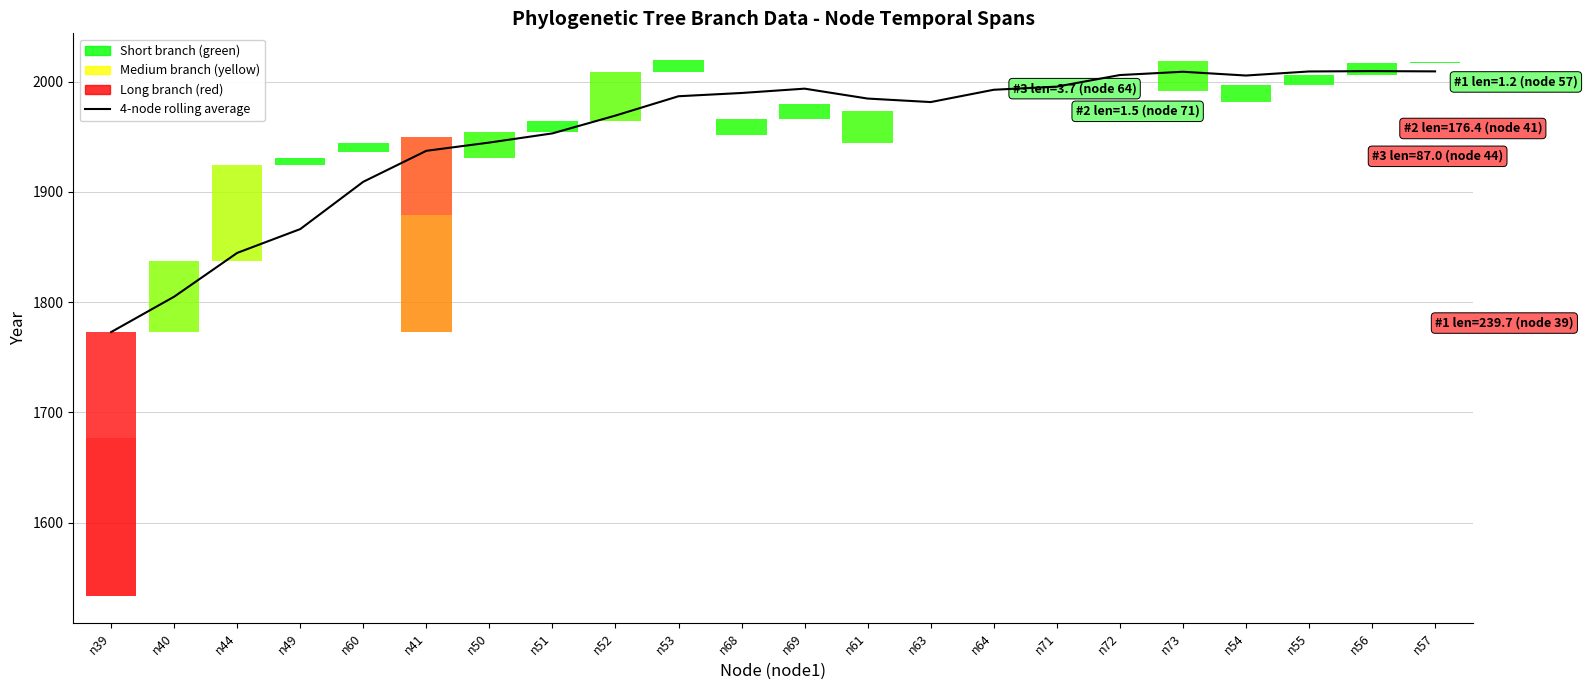

Which category has the highest value across all series?

n56